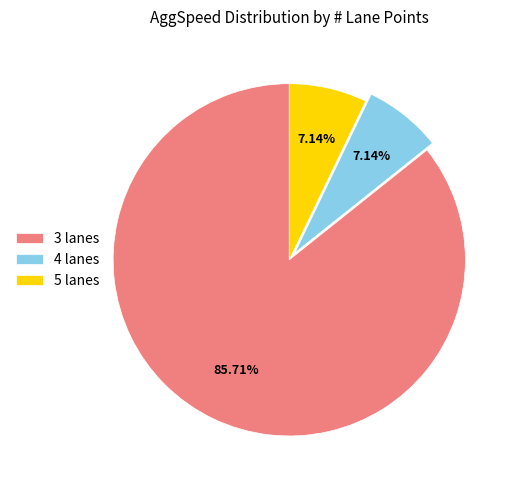

Which has a higher value, 4 lanes or 3 lanes?

3 lanes